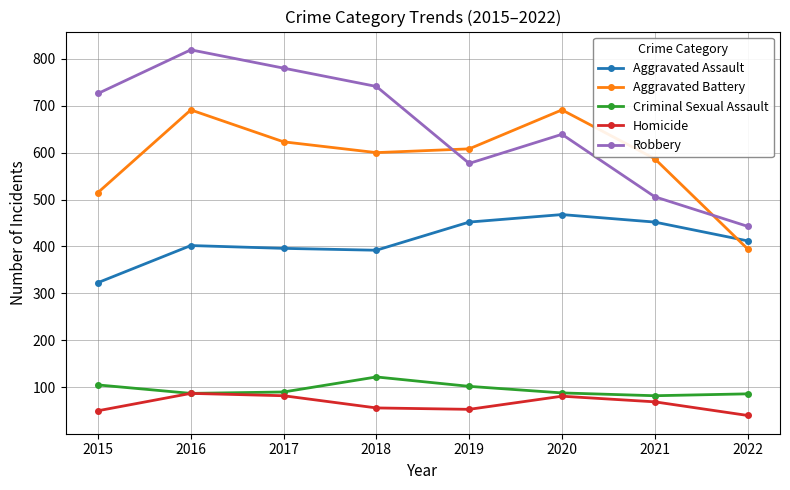

Between 2021 and 2022, which series saw the biggest shift?

Aggravated Battery